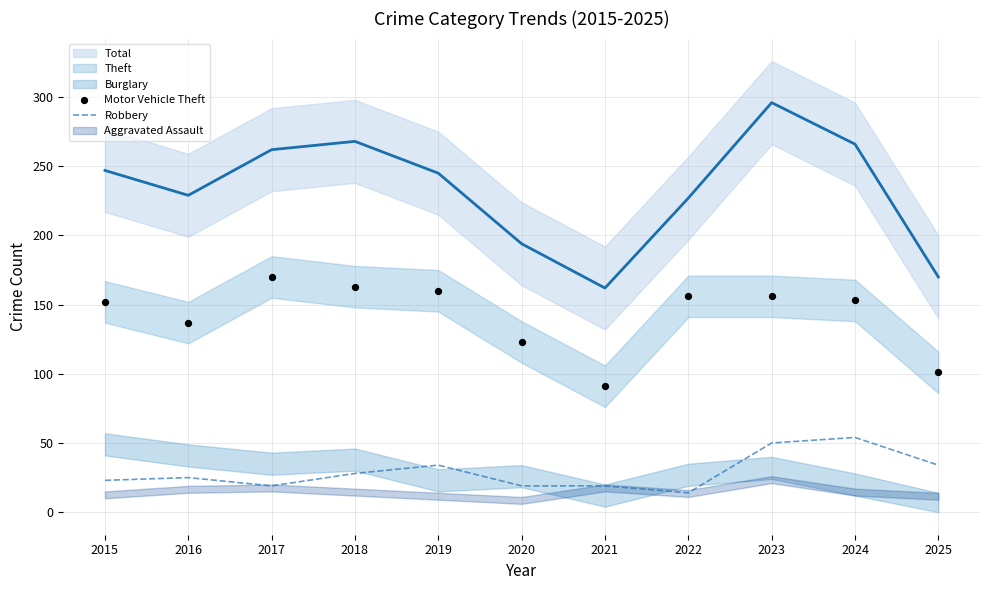

The Robbery series shows 13 at 2024. True or false?

False